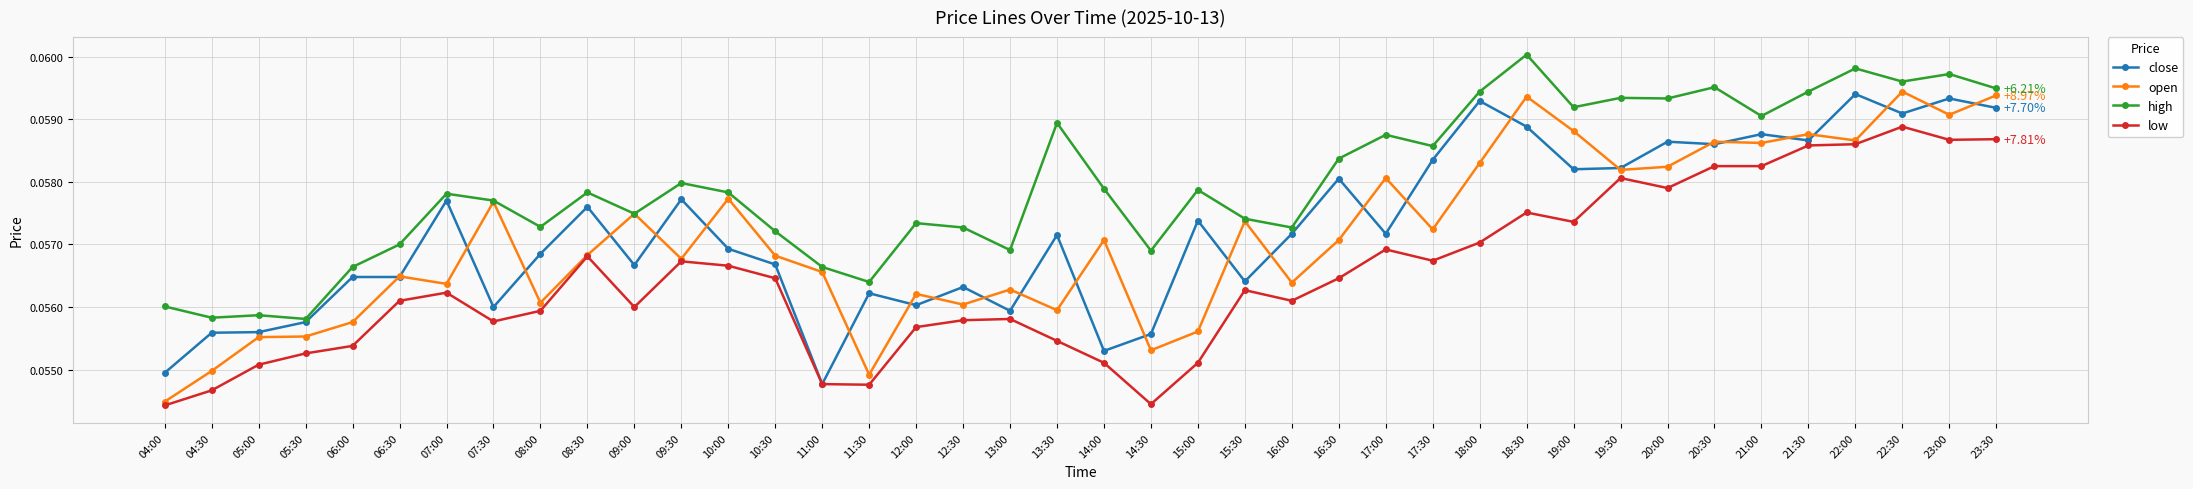

How many lines are shown in the chart?

4